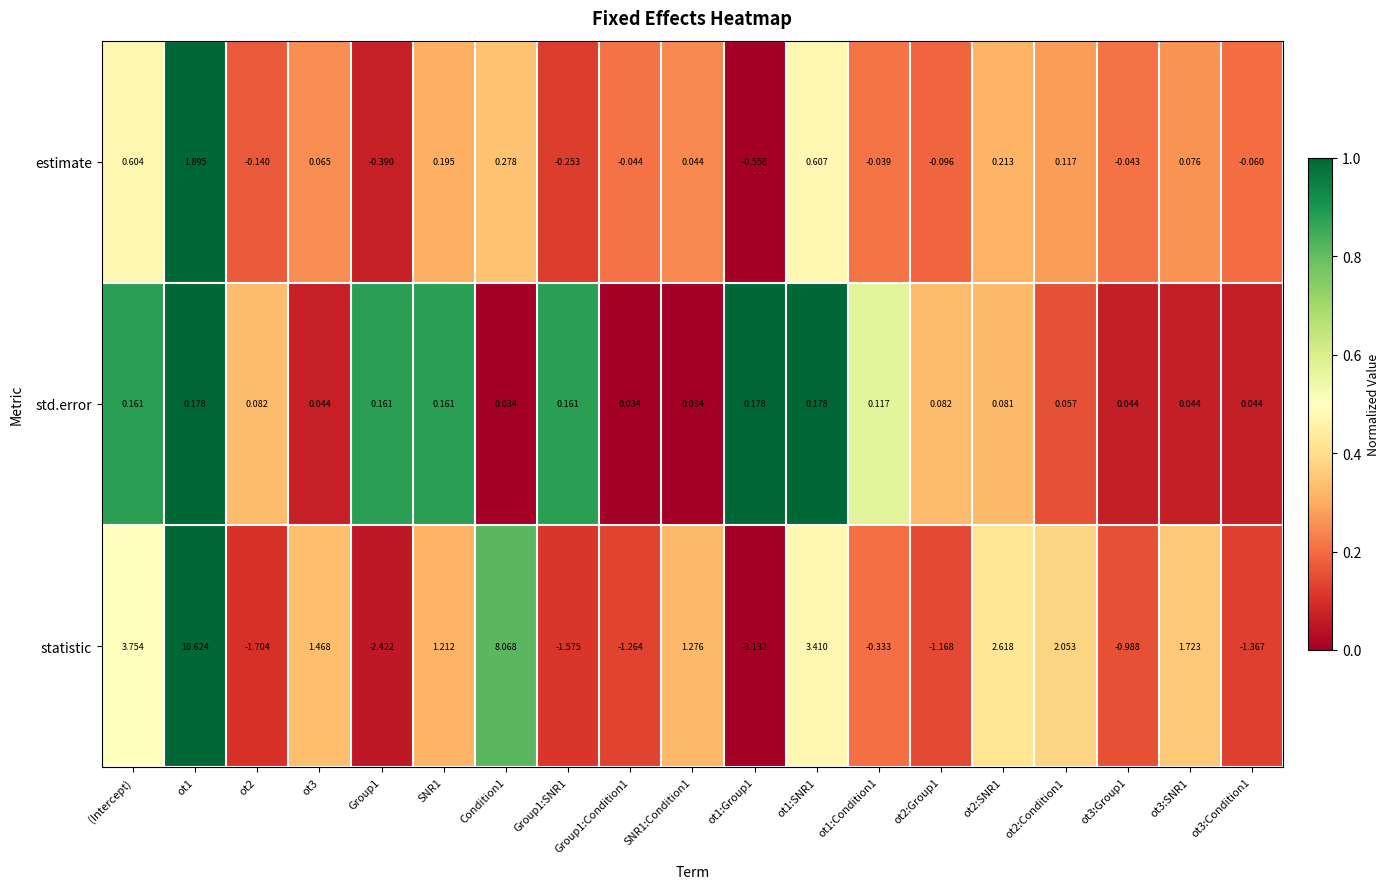

List the series in order of their peak value, highest first.

statistic, estimate, std.error